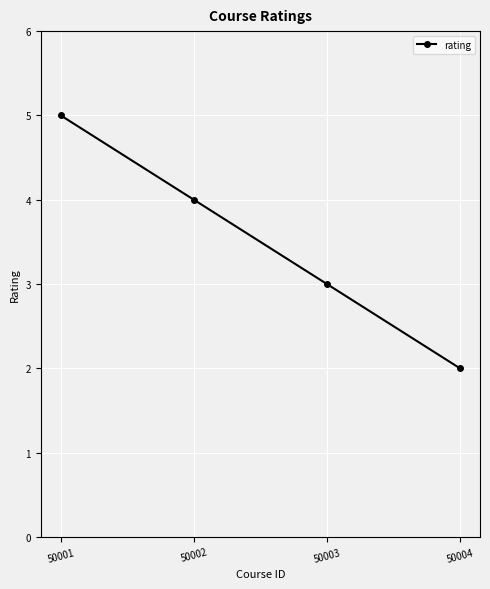

What is the maximum value shown in the chart?

5